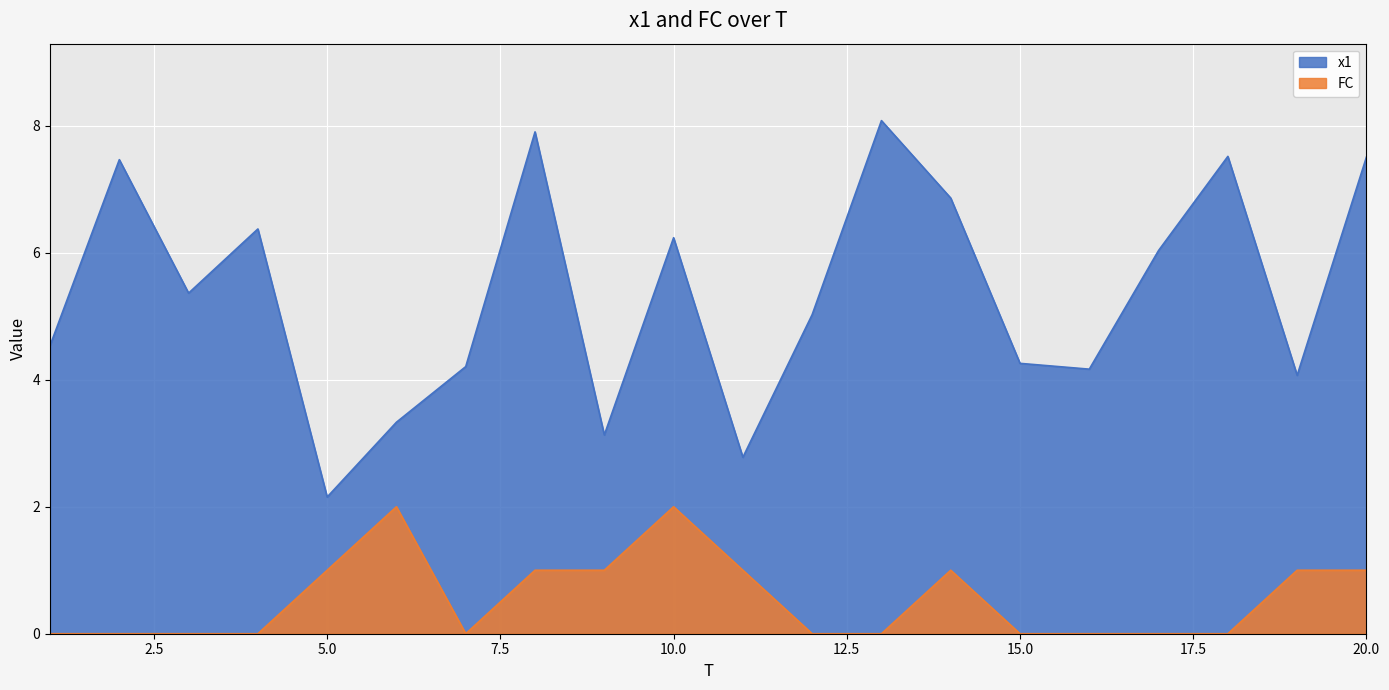

What is the sum of the x1 values at 16 and 14?

11.0